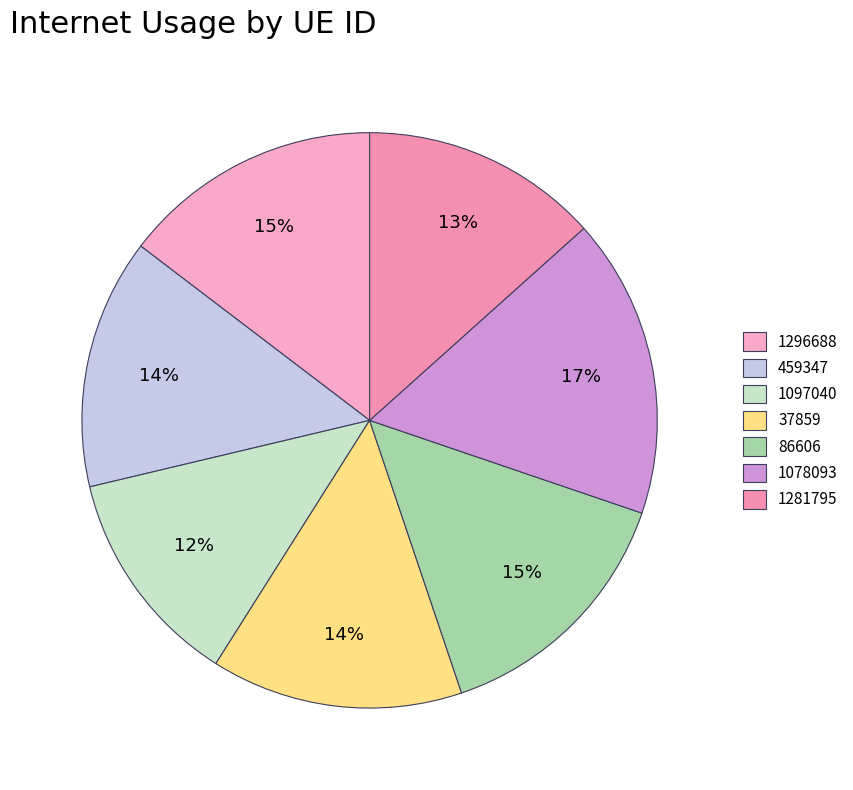

What is the total percentage of 1078093 and 1281795?

30.2%